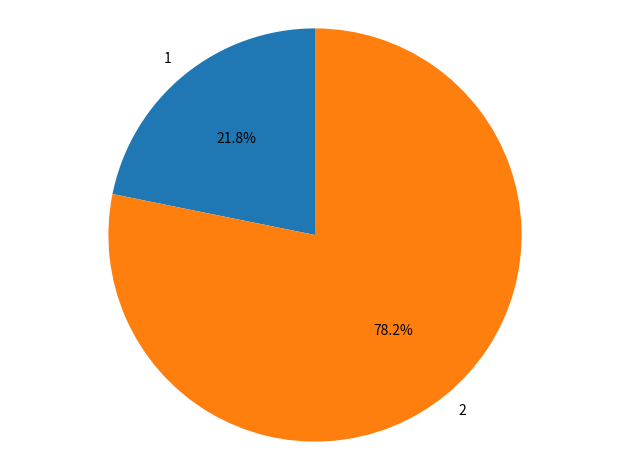

How many segments does this pie chart have?

2